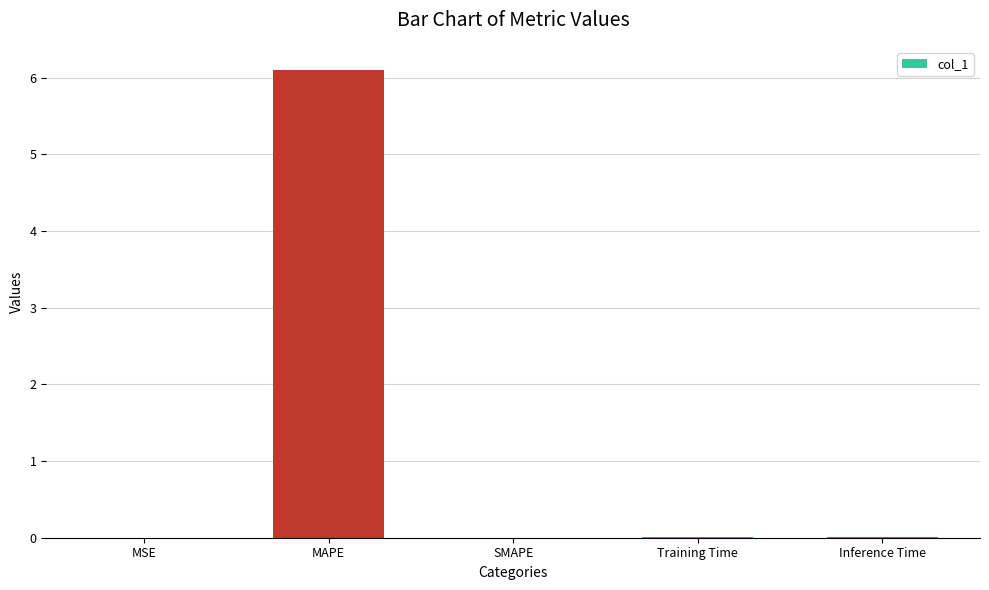

At which category does the chart reach its peak across all series?

MAPE